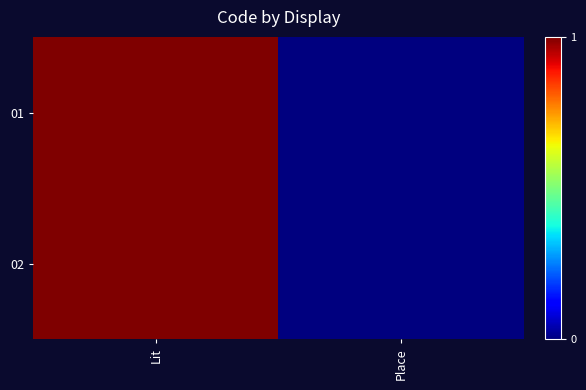

Reading left to right, list all the values displayed in this chart.

01: Lit=1	Place=0
02: Lit=1	Place=0